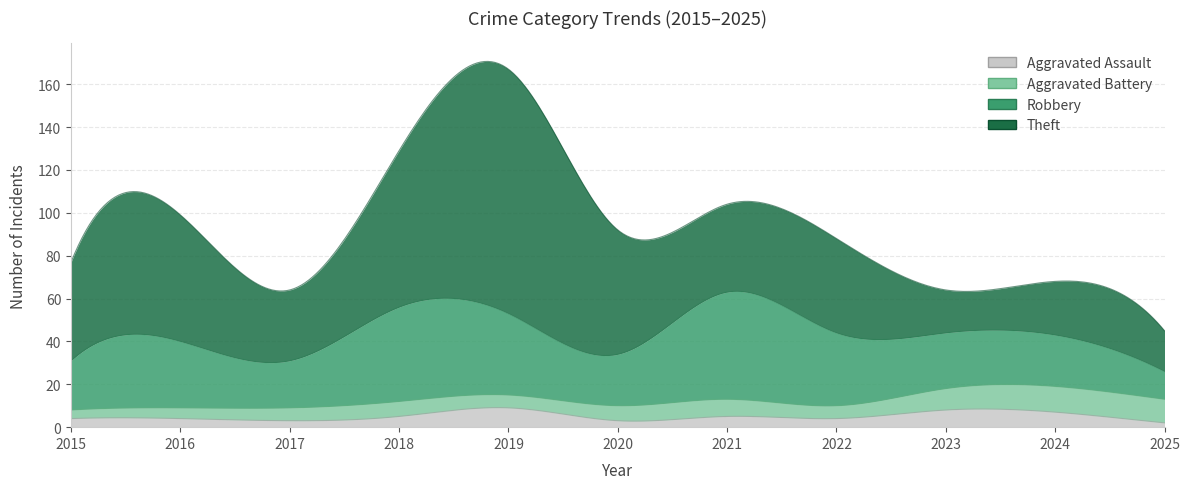

True or false: Aggravated Battery has a value of 6 at 2019.

True